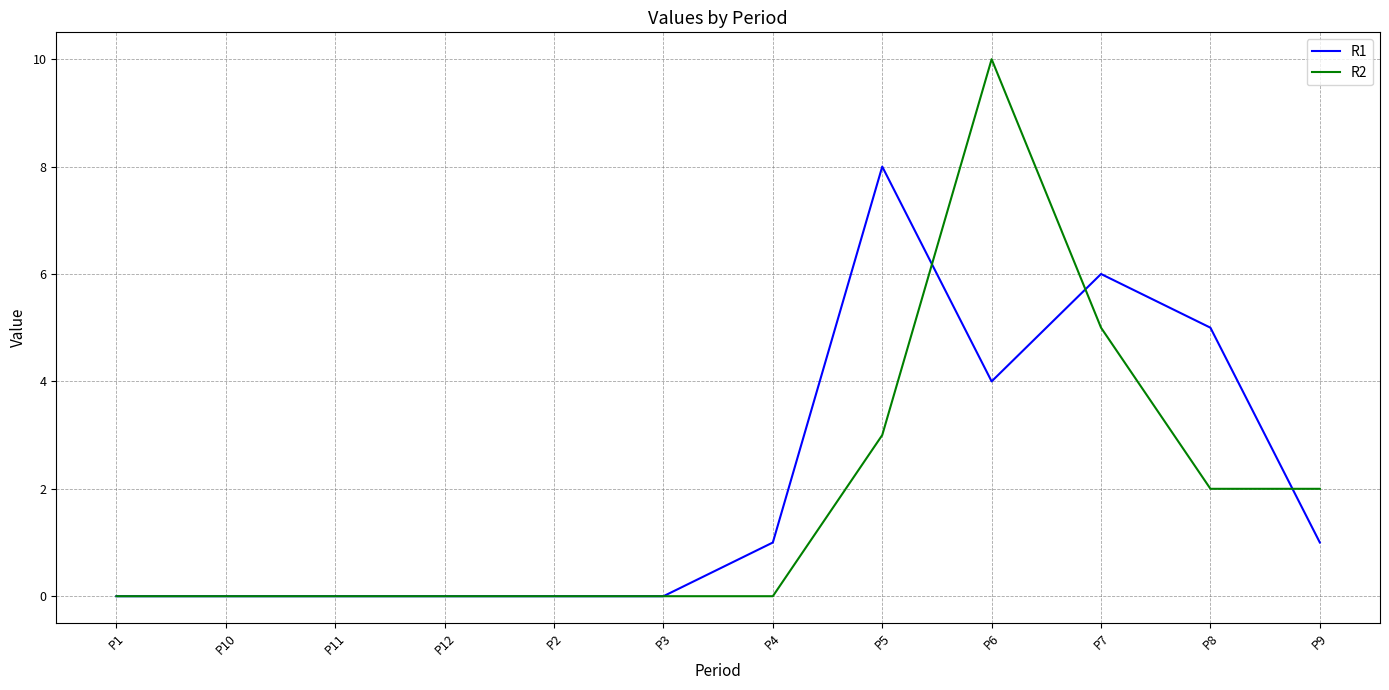

Which series has the widest spread of values?

R2